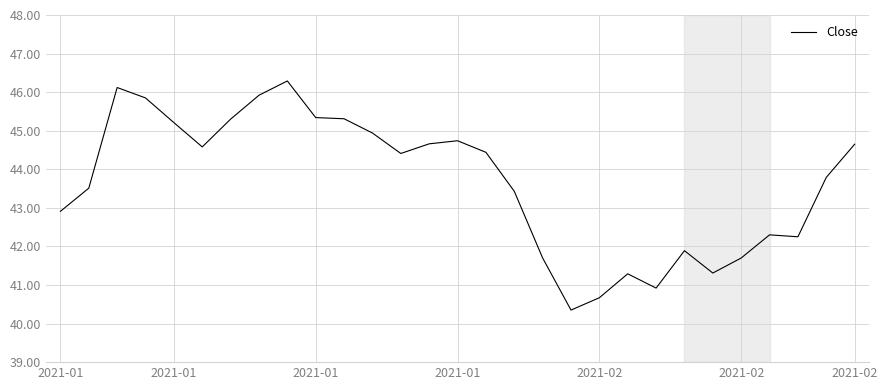

What is the difference between the maximum and minimum values?

5.9